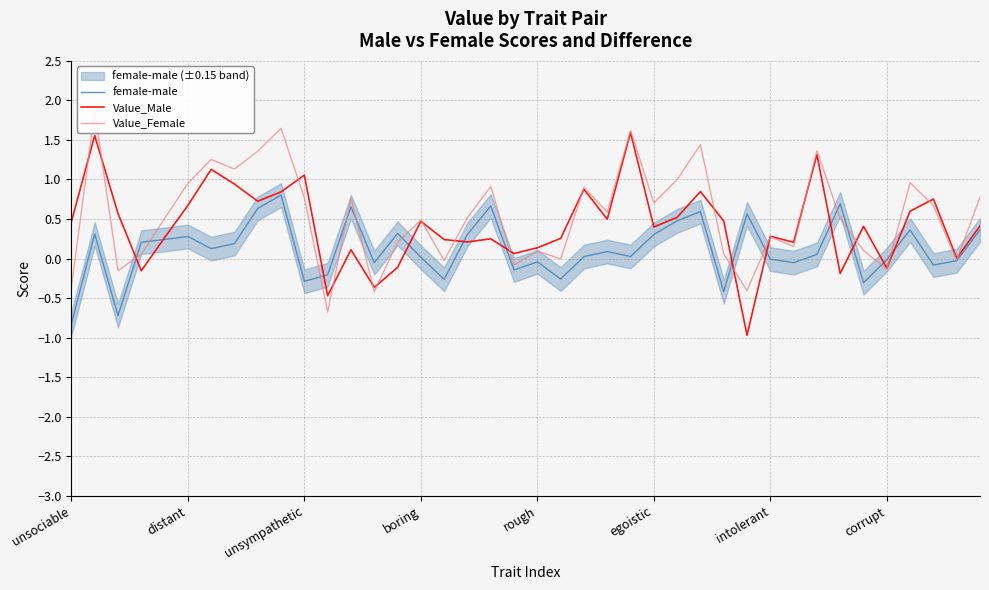

Which series has the largest total across all categories?

Value_Female